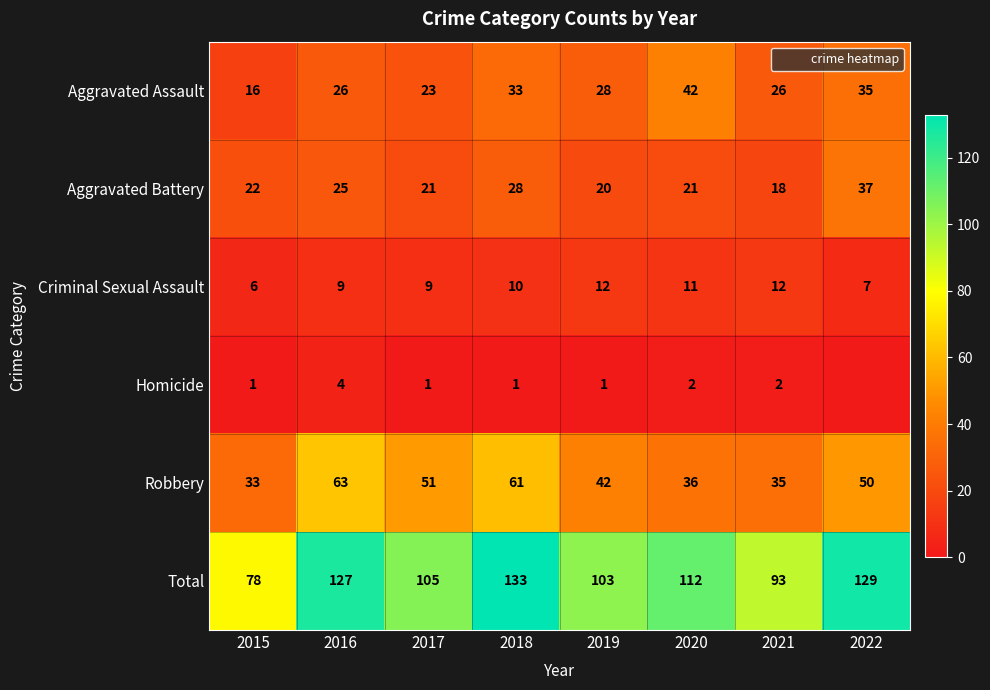

Count the number of data series in this chart.

6